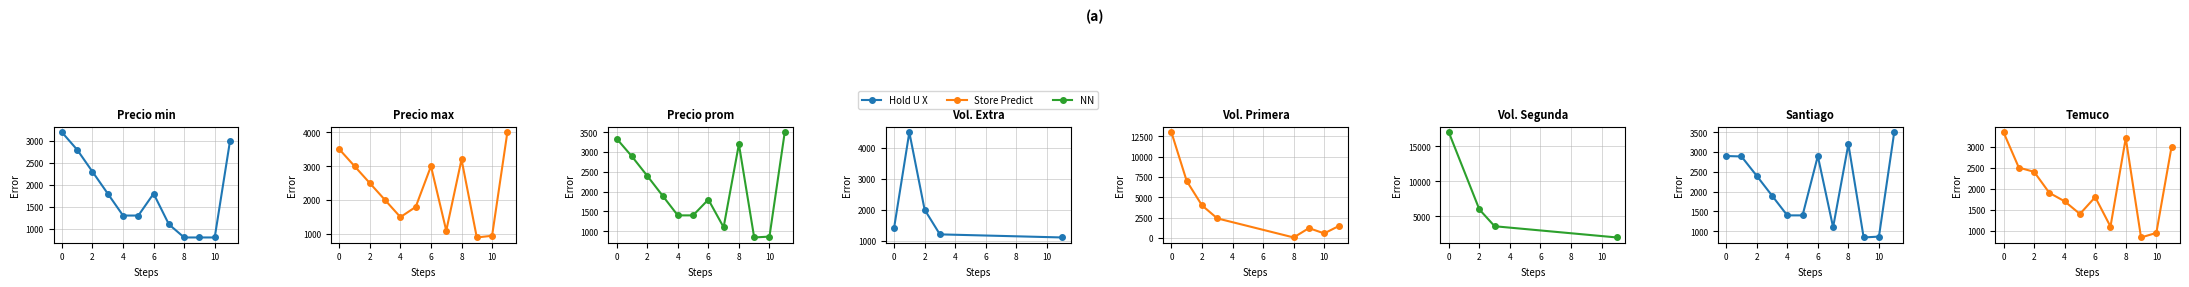

In Precio minimo, how many points are higher than both neighbors (excluding endpoints)?

1